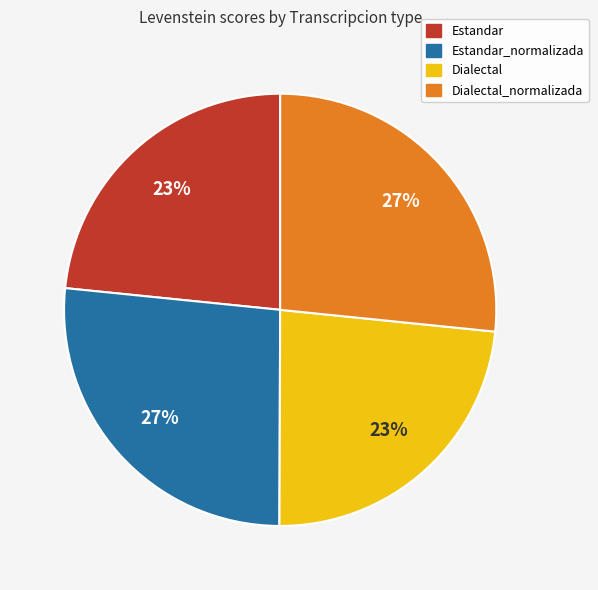

How many slices are in this pie chart?

4